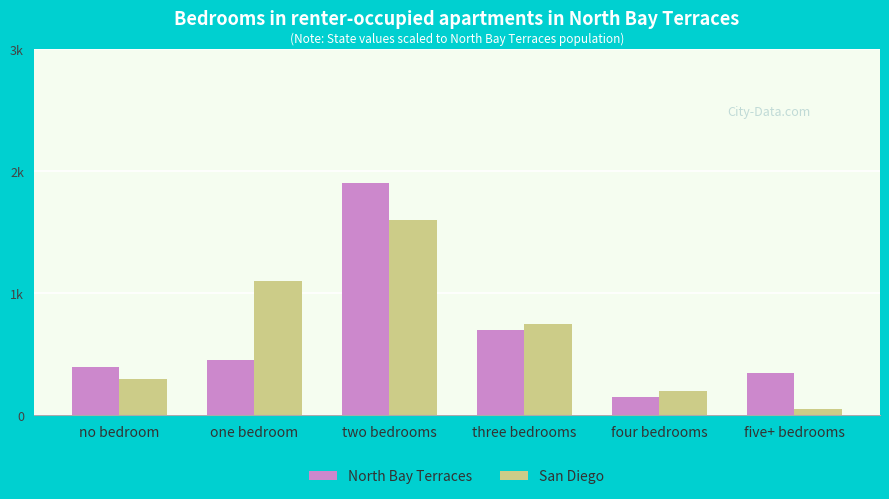

Does the chart contain stacked bars?

No